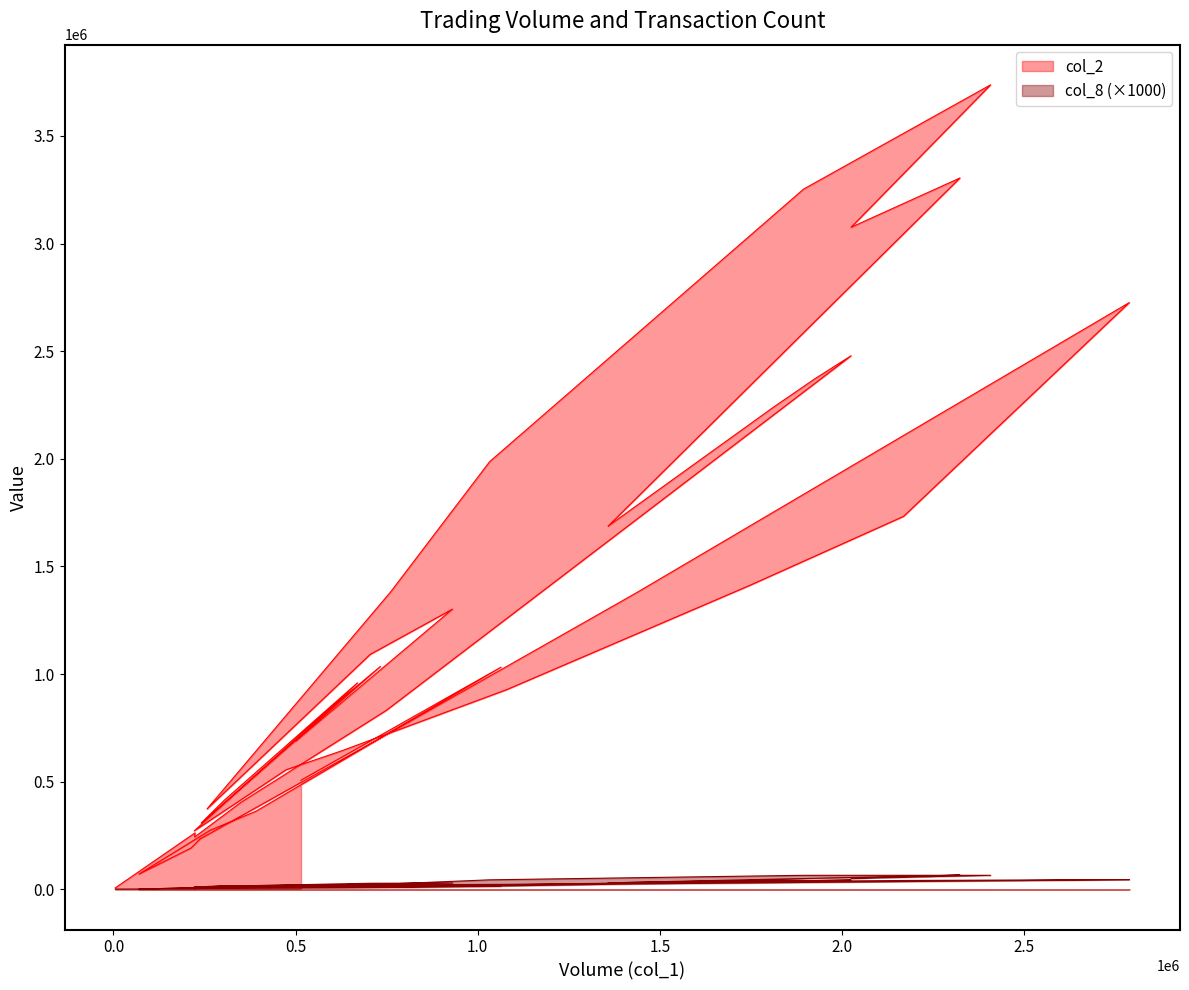

How many lines are shown in the chart?

2